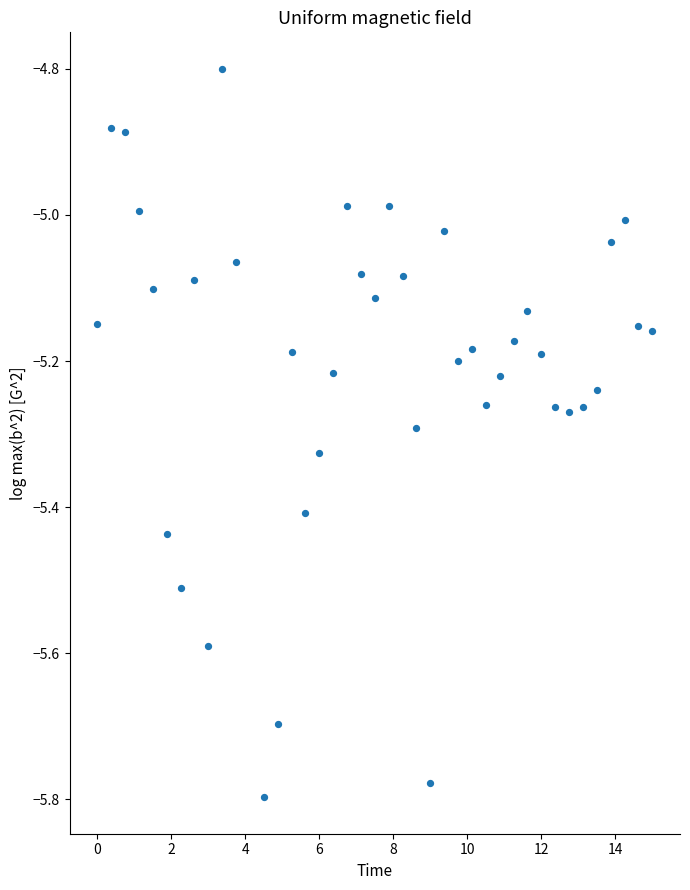

What is the range of Y values (max minus min)?

1.0